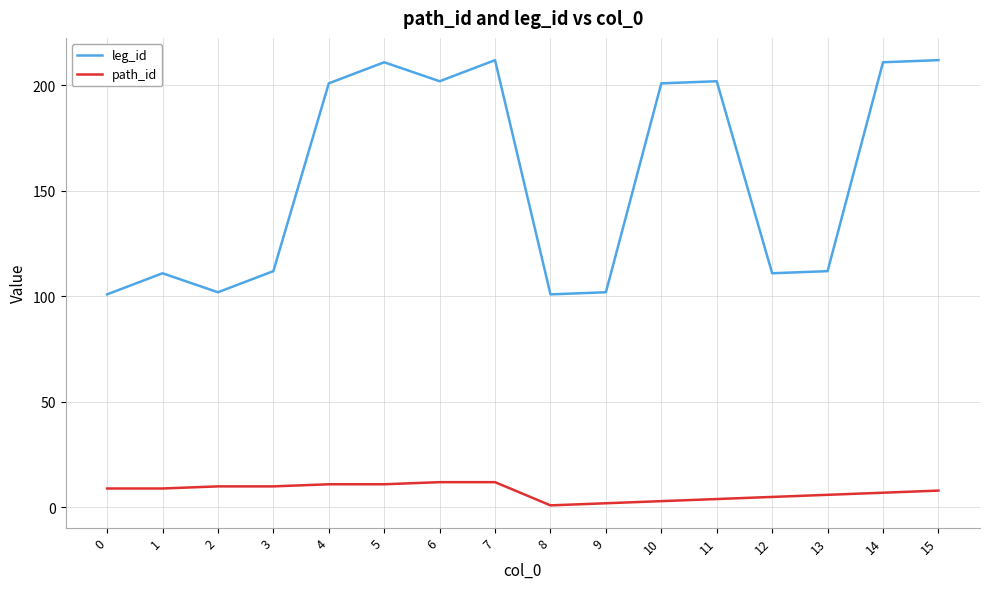

True or false: path_id and leg_id cross at least once.

False